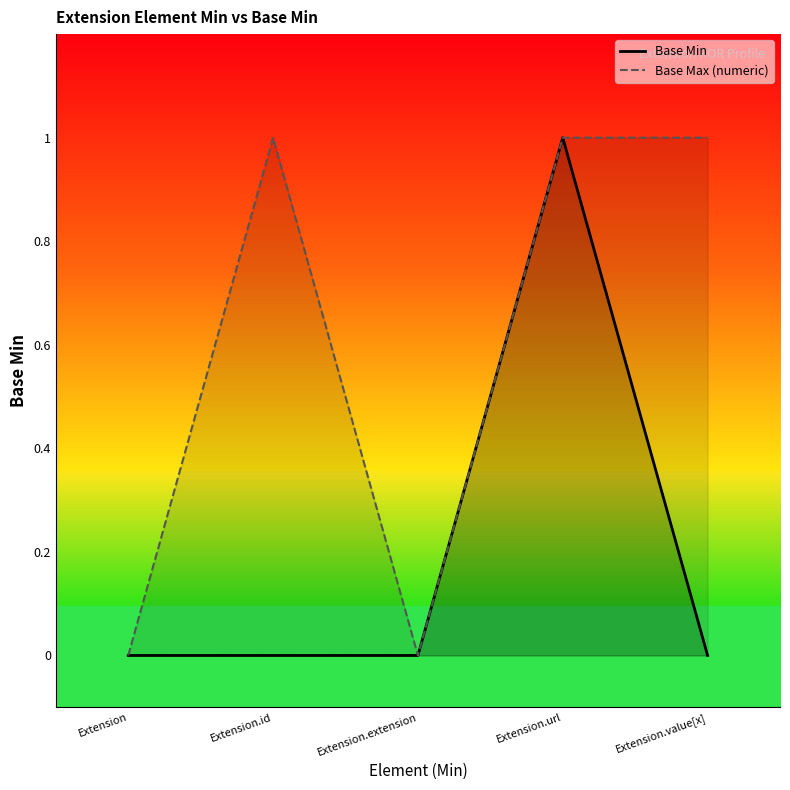

What is the difference between the maximum and minimum values in the Base Max_numeric series?

1